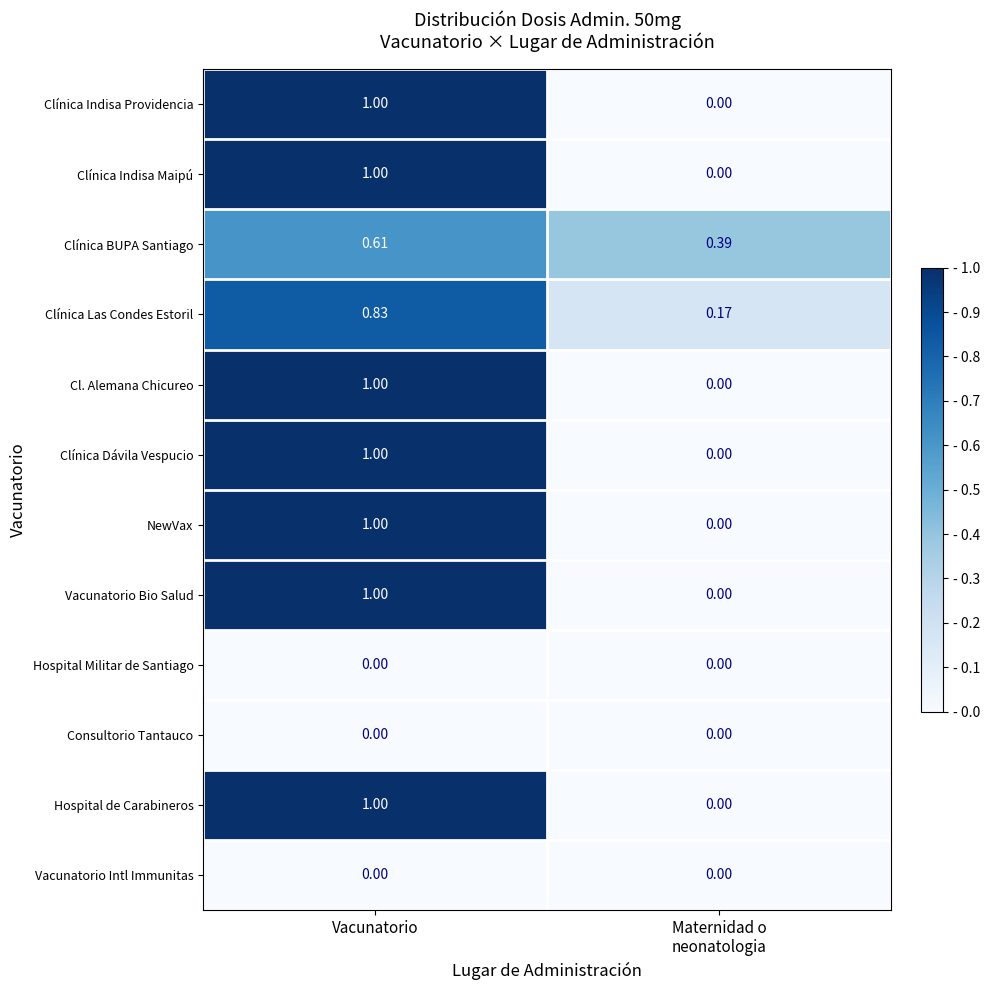

Which category has the highest value in the Clínica Indisa Maipú series?

Vacunatorio